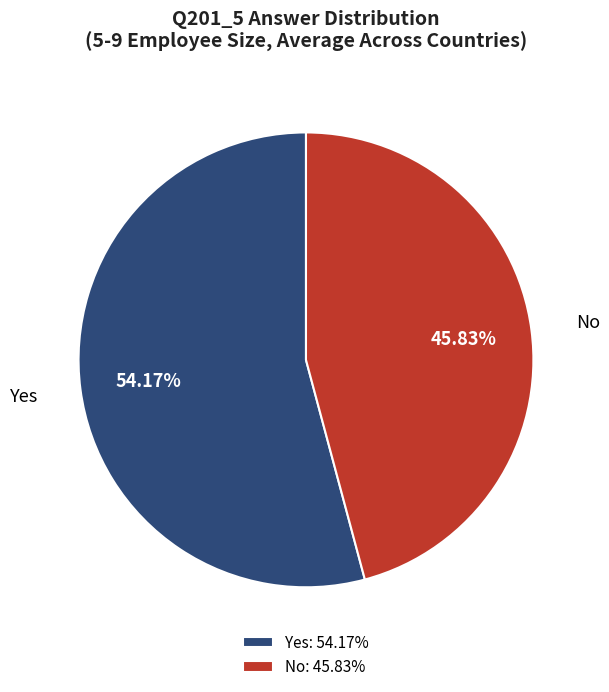

Count the number of slices in the pie.

2